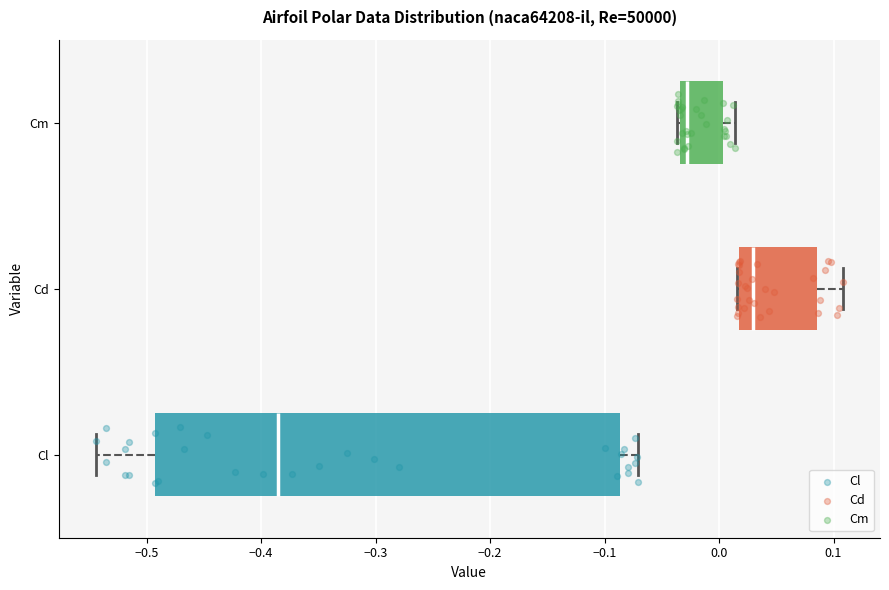

Where is the left edge of the box for Cm on the x-axis? The values are not printed on the chart, so give them approximately, as read against the axis.

-0.03